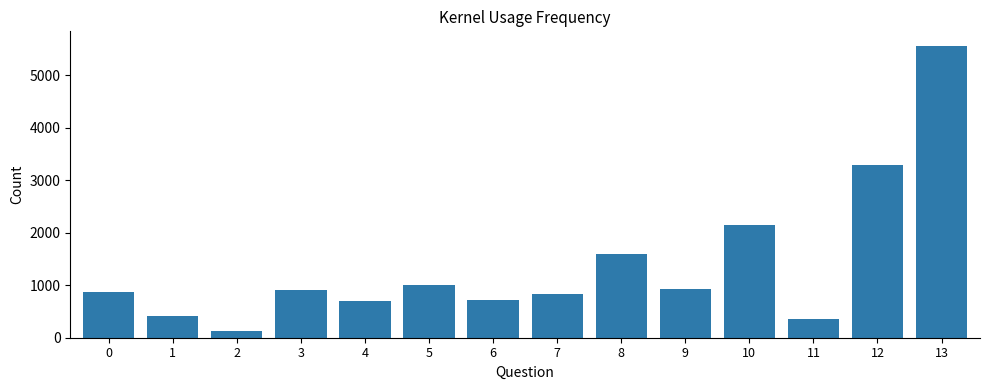

True or false: the data shows 1112 at 7.

False